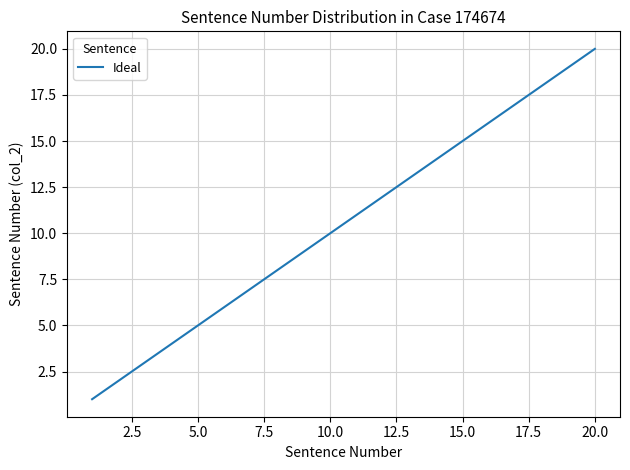

What is the maximum value shown in the chart?

20